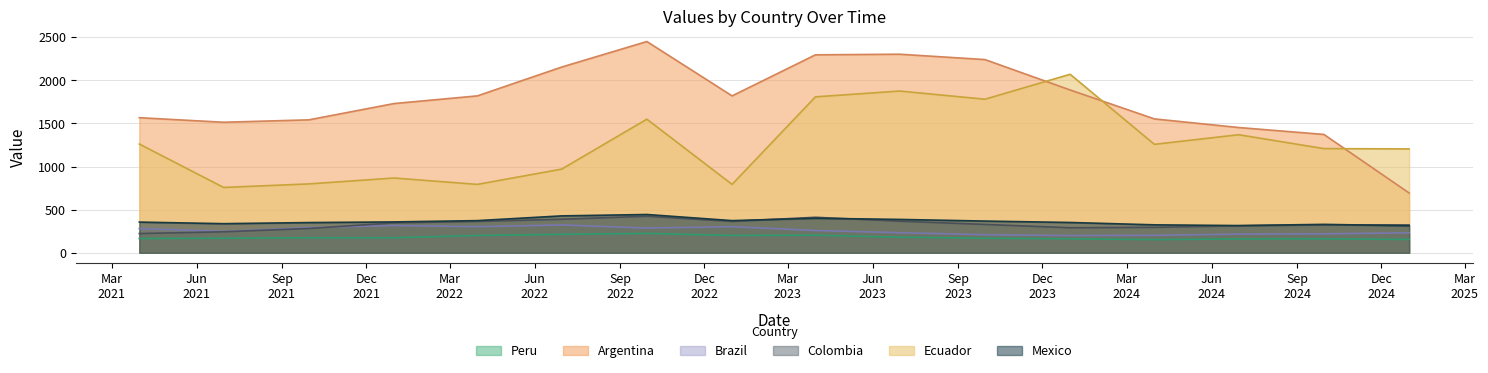

Which has a higher value, 2024-12-31 or 2021-09-30?

2021-09-30